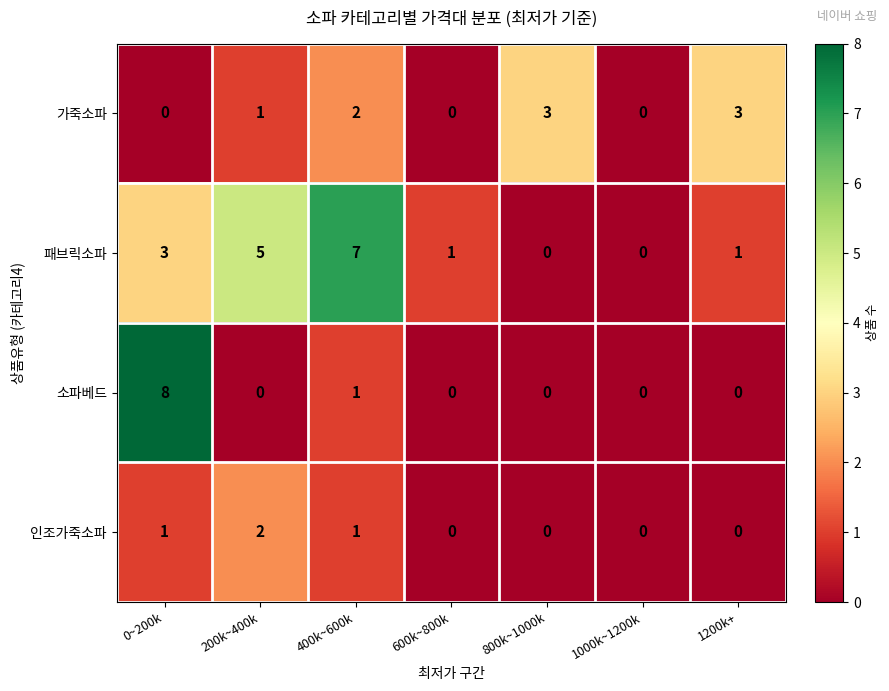

Where is 패브릭소파 nearest to the value 3?

0~200k